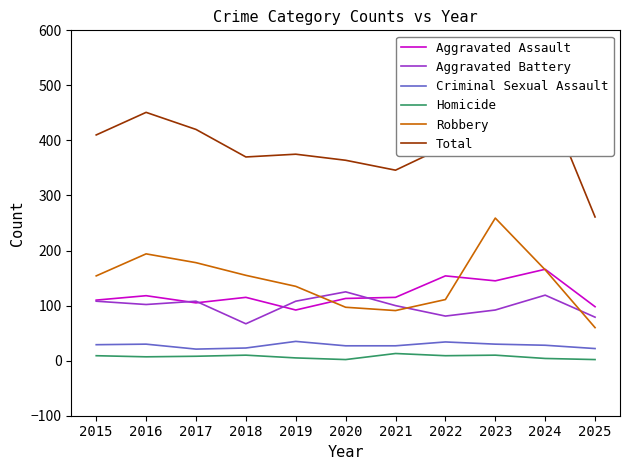

What is the sum of the Aggravated Battery values at 2015 and 2020?

233